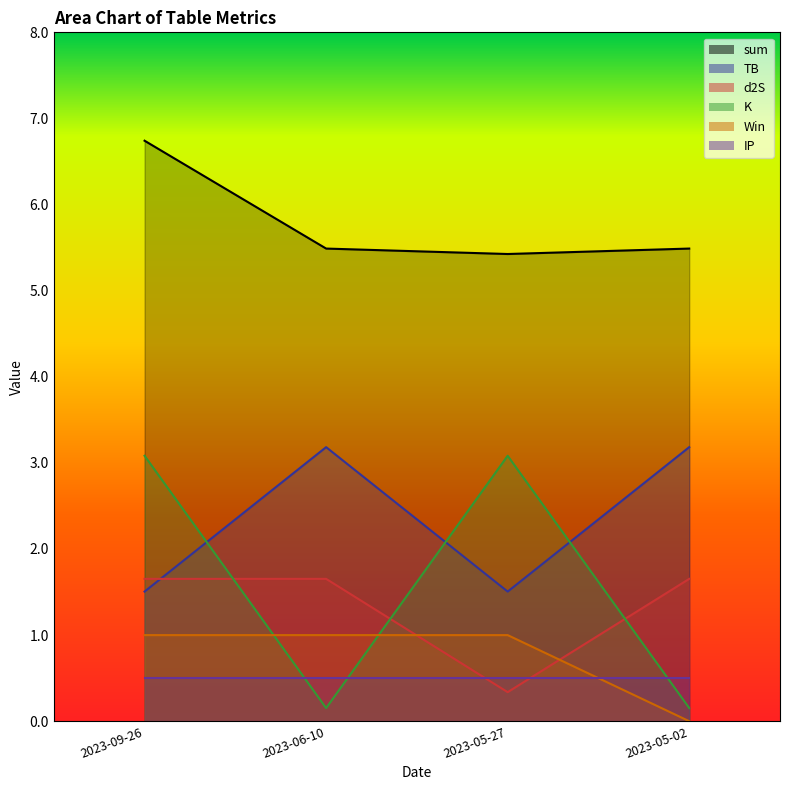

What is the value of the K point at the 1st from the left?

3.1